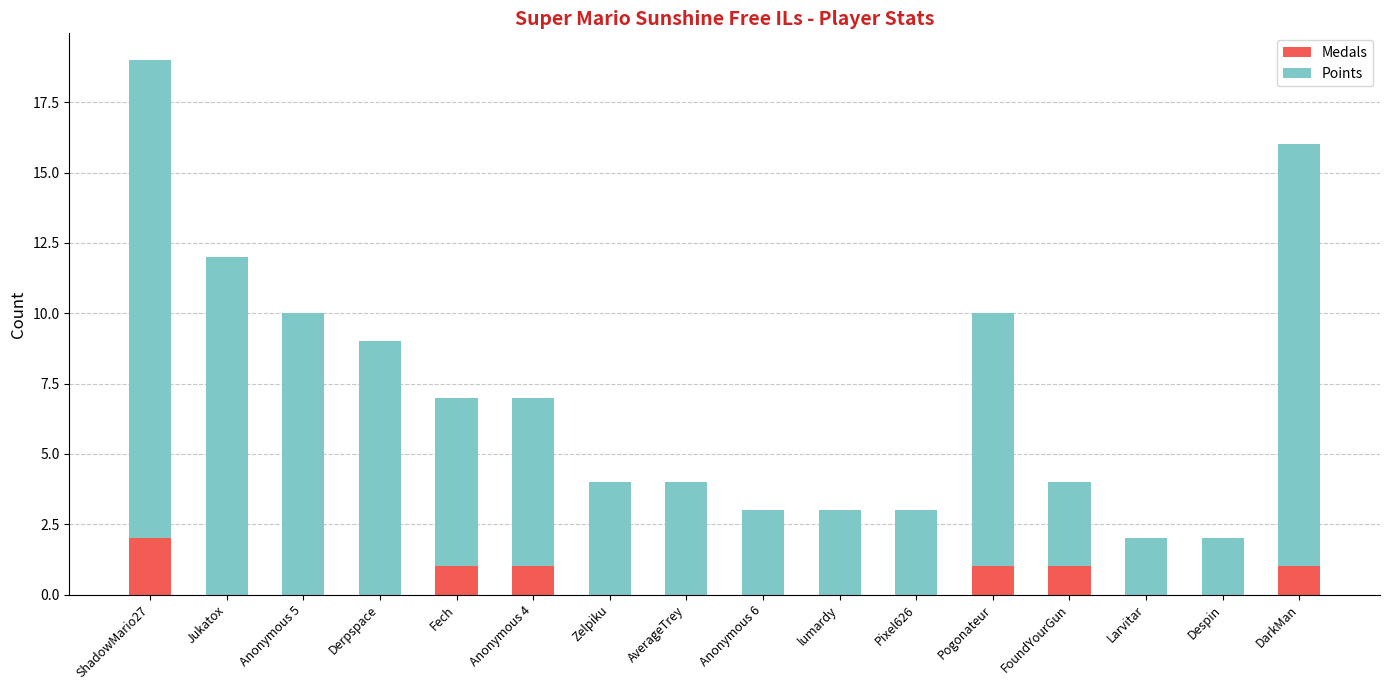

The Medals series shows -1 at Despin. True or false?

False